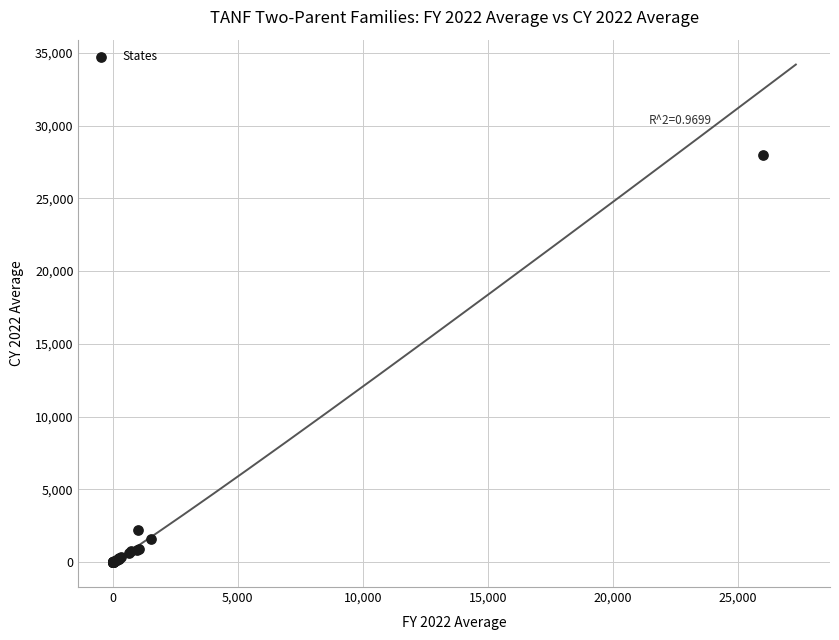

What Y value in the scatter plot is closest to 13979?

2197.7